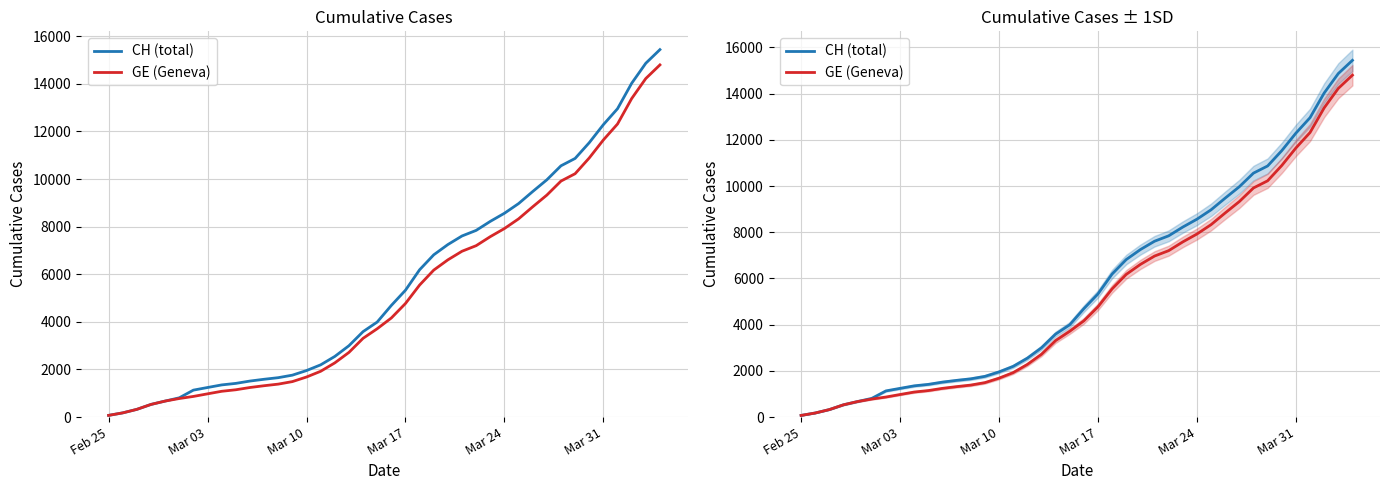

Reading left to right, list all the values displayed in this chart.

CH (total): 72	177	325	532	673	810	1133	1243	1352	1416	1514	1589	1656	1762	1955	2195	2548	2998	3590	3993	4691	5330	6190	6818	7249	7610	7844	8223	8564	8970	9477	9969	10558	10867	11529	12287	12956	14024	14867	15439
GE (Geneva): 72	177	325	532	673	780	868	977	1084	1148	1243	1318	1385	1491	1684	1924	2277	2717	3309	3712	4164	4773	5548	6176	6607	6968	7202	7581	7922	8328	8835	9327	9916	10225	10887	11645	12314	13382	14225	14797